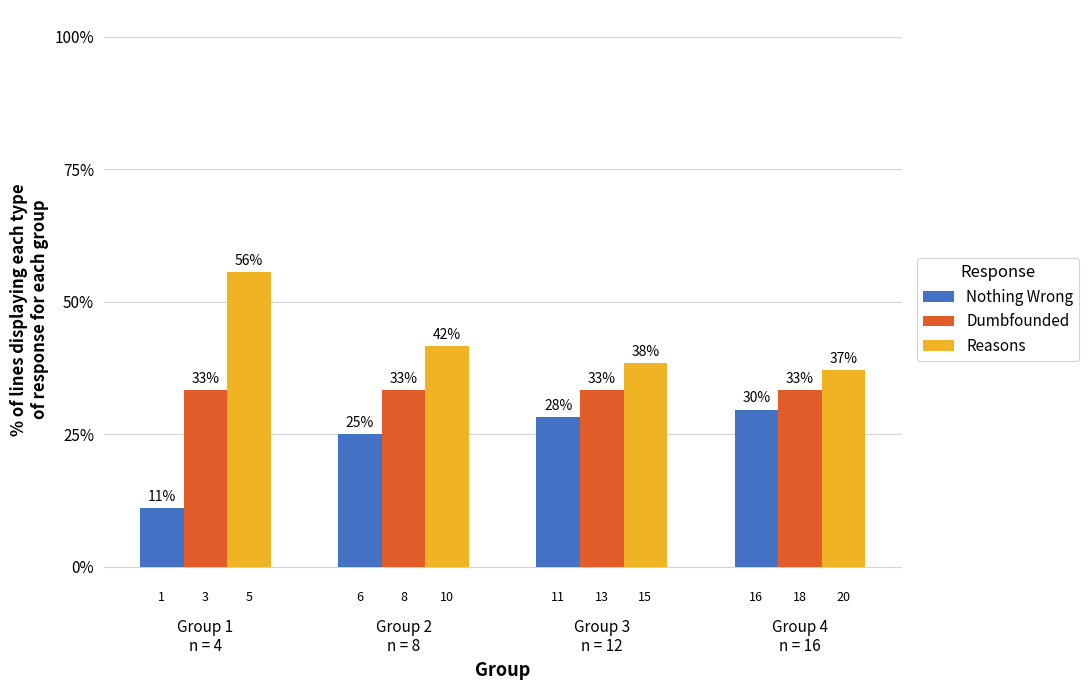

Between Group 1
n = 4 and Group 2
n = 8, which series saw the biggest shift?

Nothing Wrong